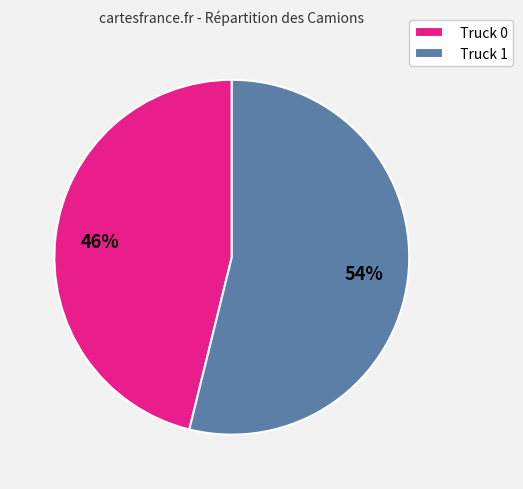

Is the sum of Truck 0 and Truck 1 greater than half?

Yes